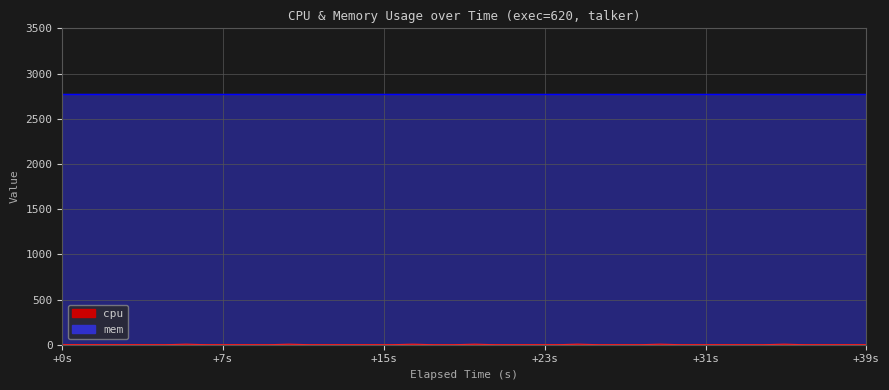

What is the difference between the maximum and minimum values?

6.2